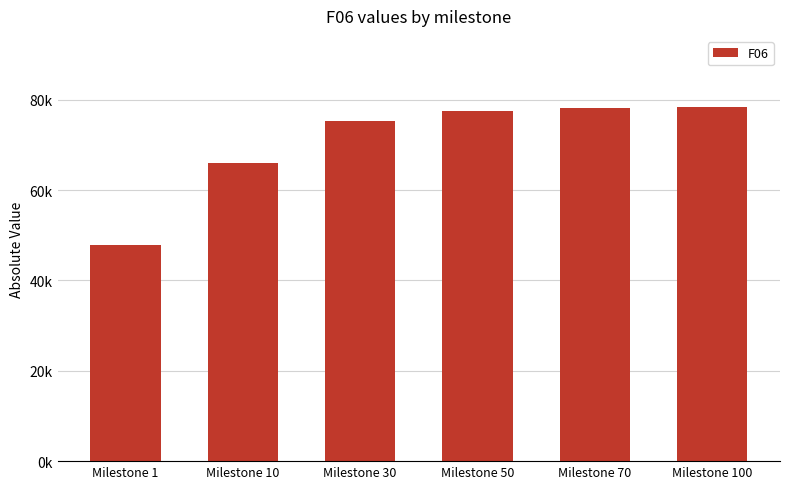

Are the bars horizontal?

No